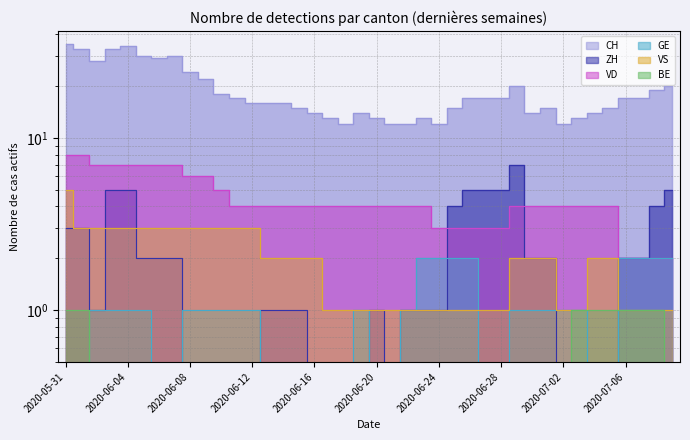

Is it true that VS equals 2 at 2020-07-04?

True